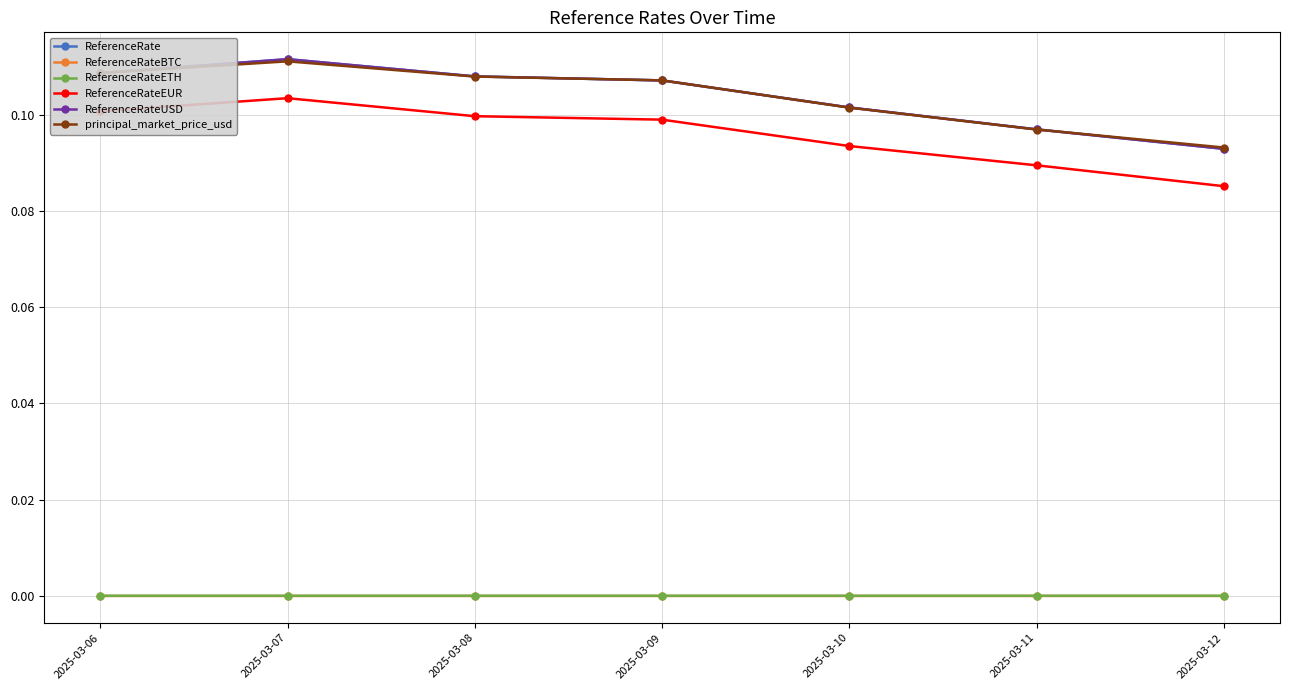

Is this an area chart (filled region under the line)?

No